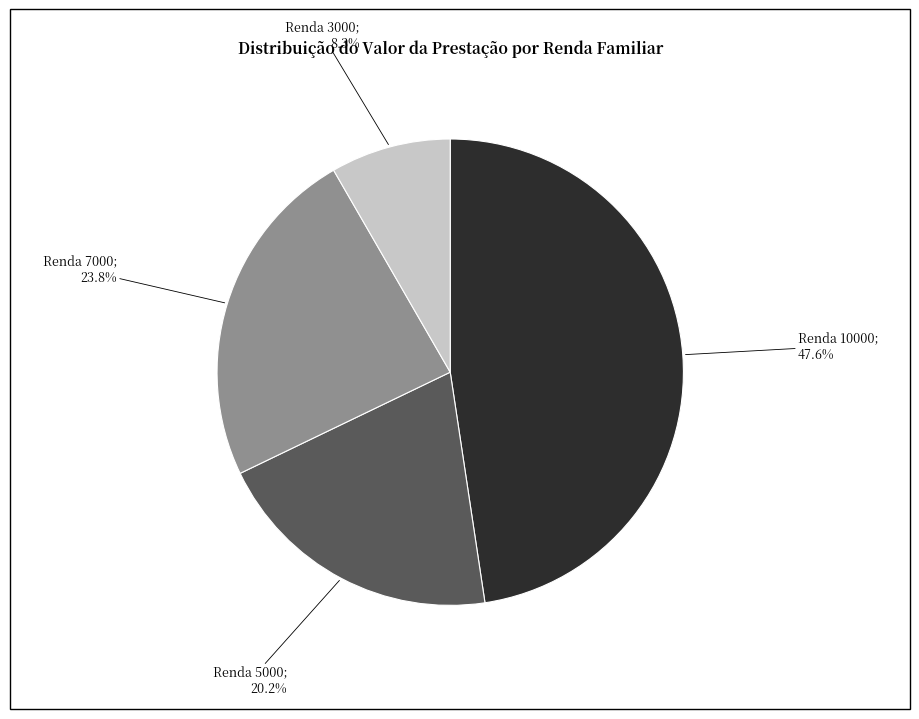

Is Renda 10000; 47.6% the majority of the pie?

No